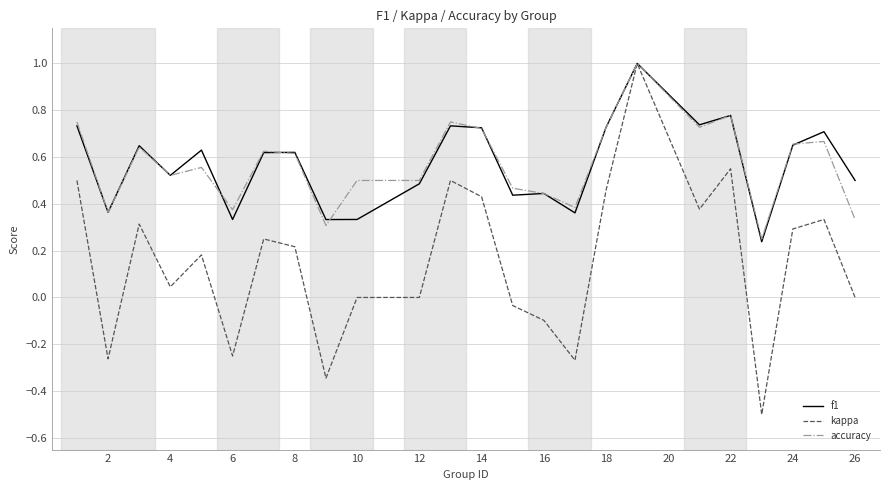

What is the greatest value displayed?

1.0